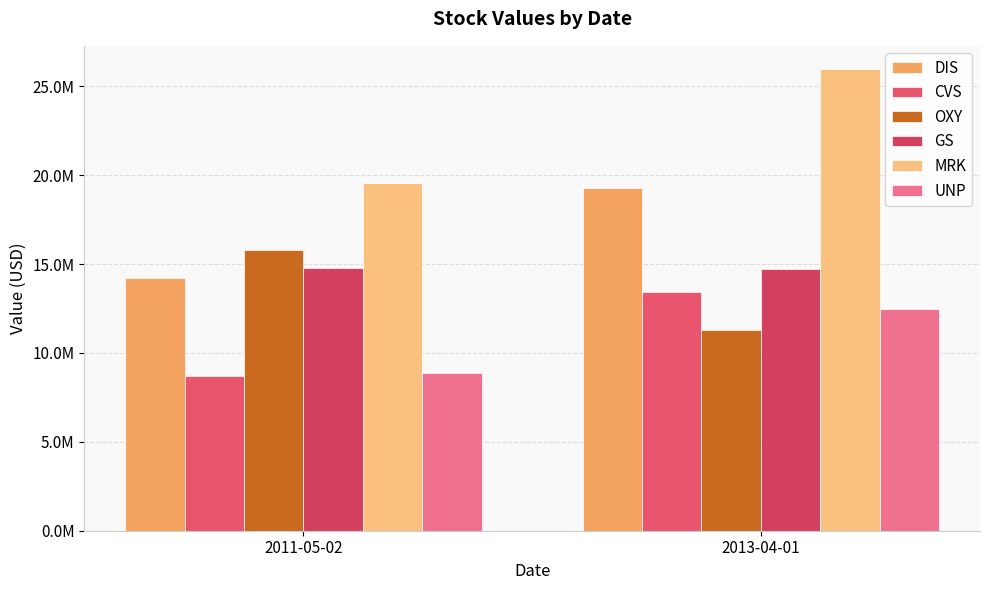

What is the difference between the maximum and minimum values in the GS series?

92918.7